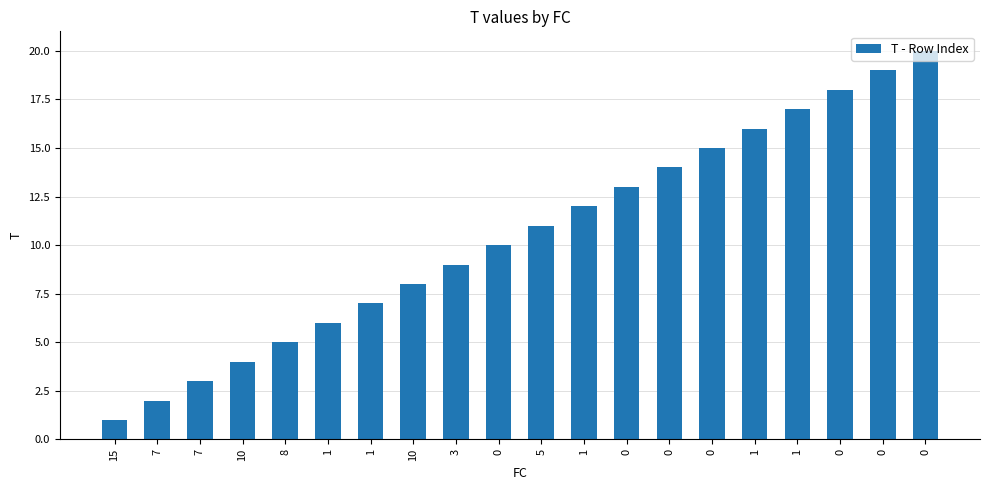

At which category does the chart reach its minimum across all series?

15